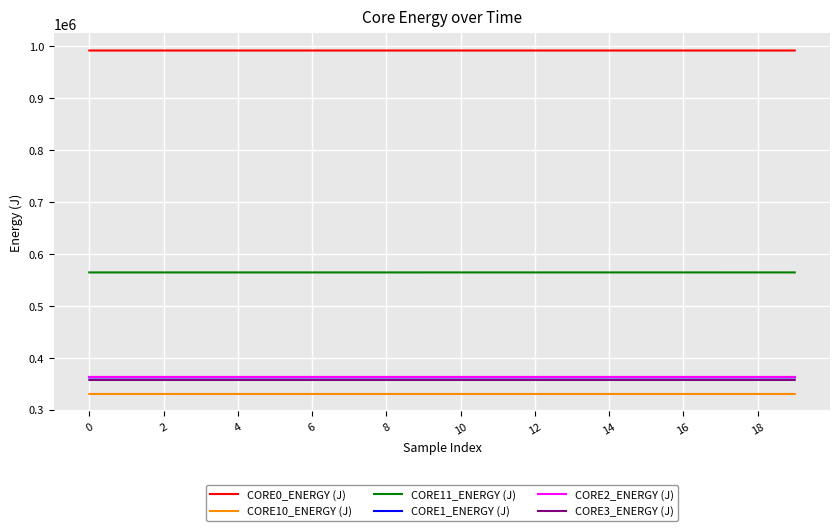

What is the maximum value shown in the chart?

991583.6